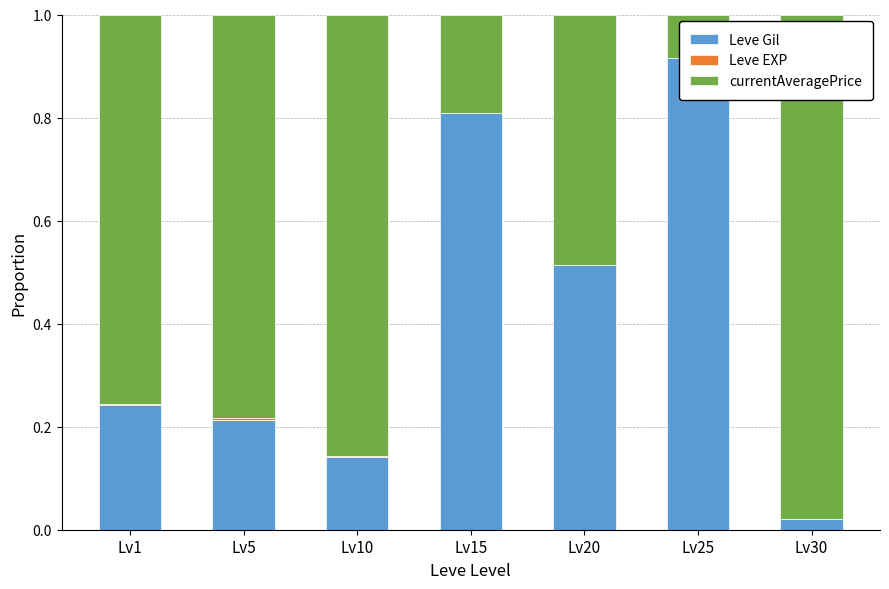

How many bars are there in each group?

3